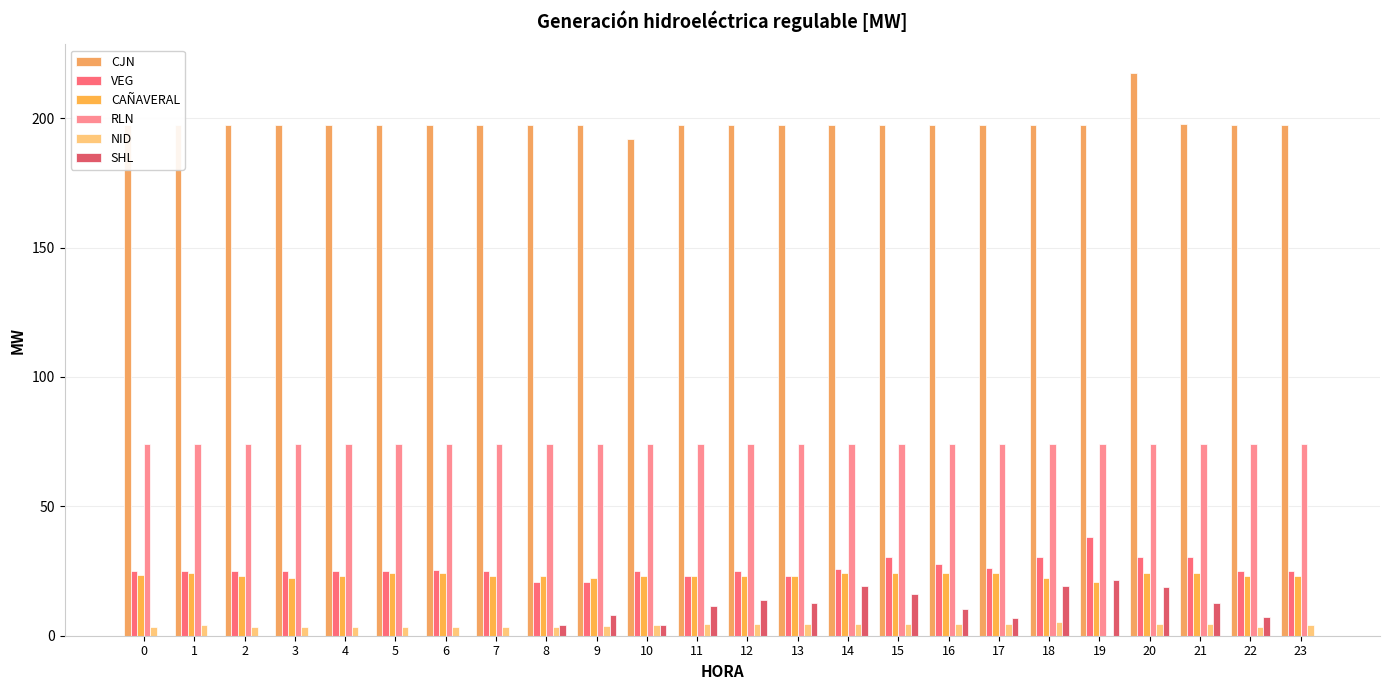

How many groups of bars are there?

24